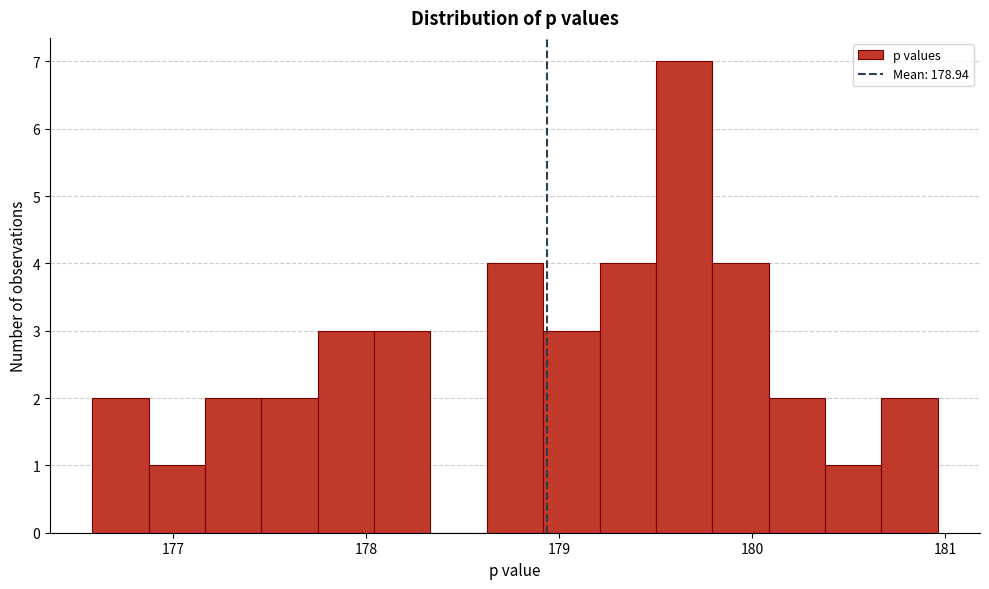

Around what value on the x-axis is the tallest bar? Give the approximate position of its centre, as read against the axis.

179.6